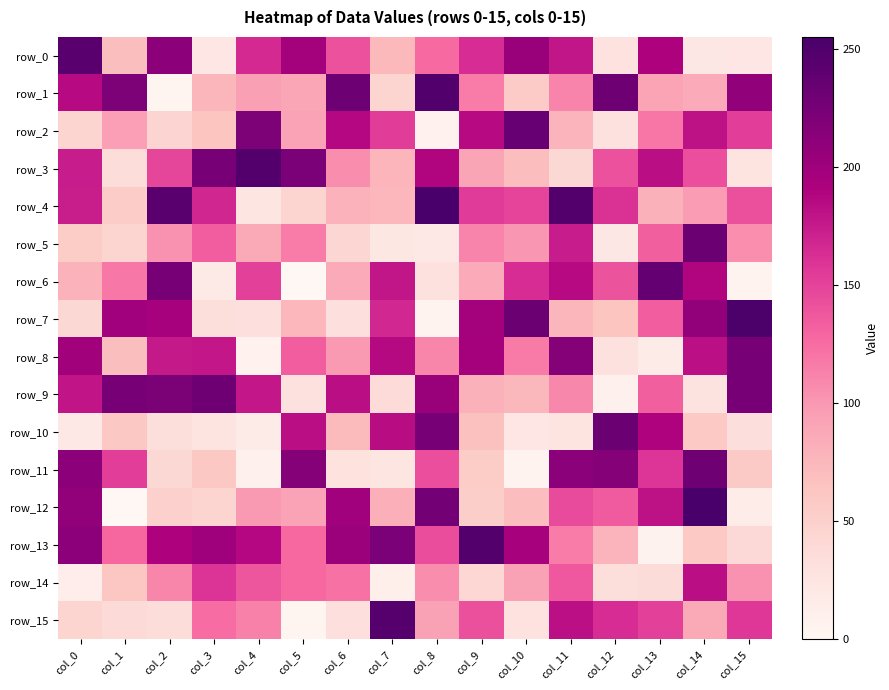

At which category does the chart reach its peak across all series?

col_8